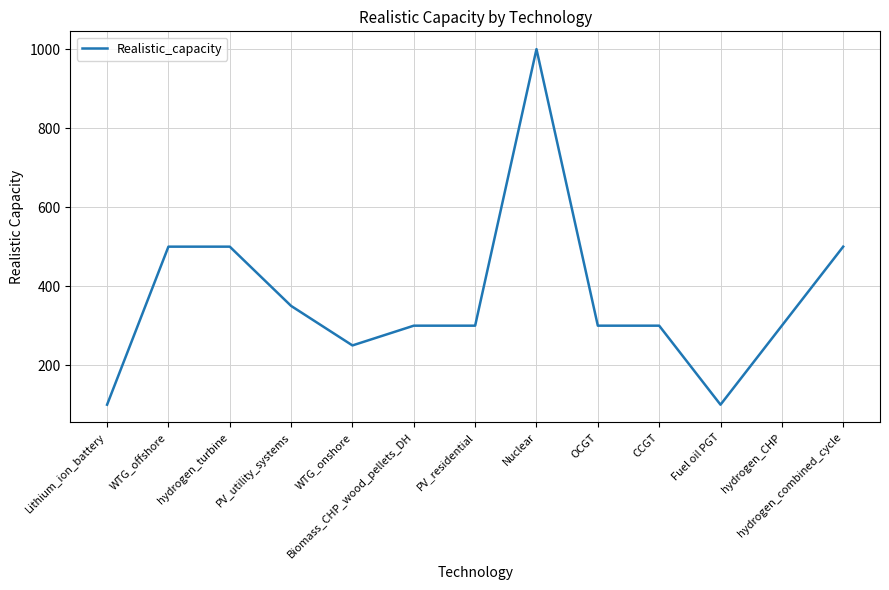

Approximately how many times larger is the value at CCGT compared to Lithium_ion_battery?

3.0